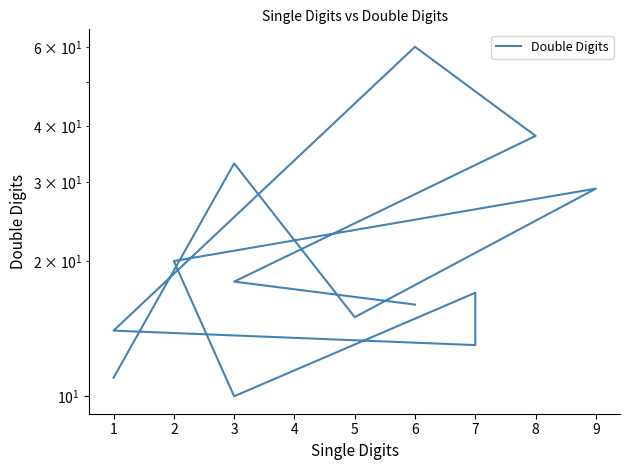

How many categories are shown in the chart?

13